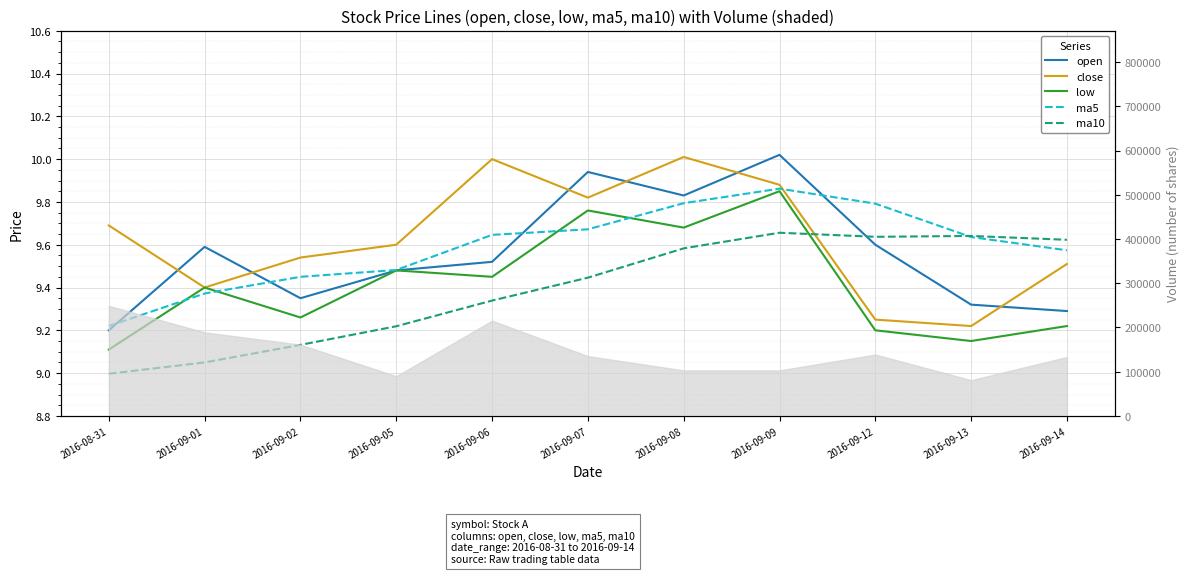

Between 2016-09-12 and 2016-09-13, which is larger?

2016-09-12